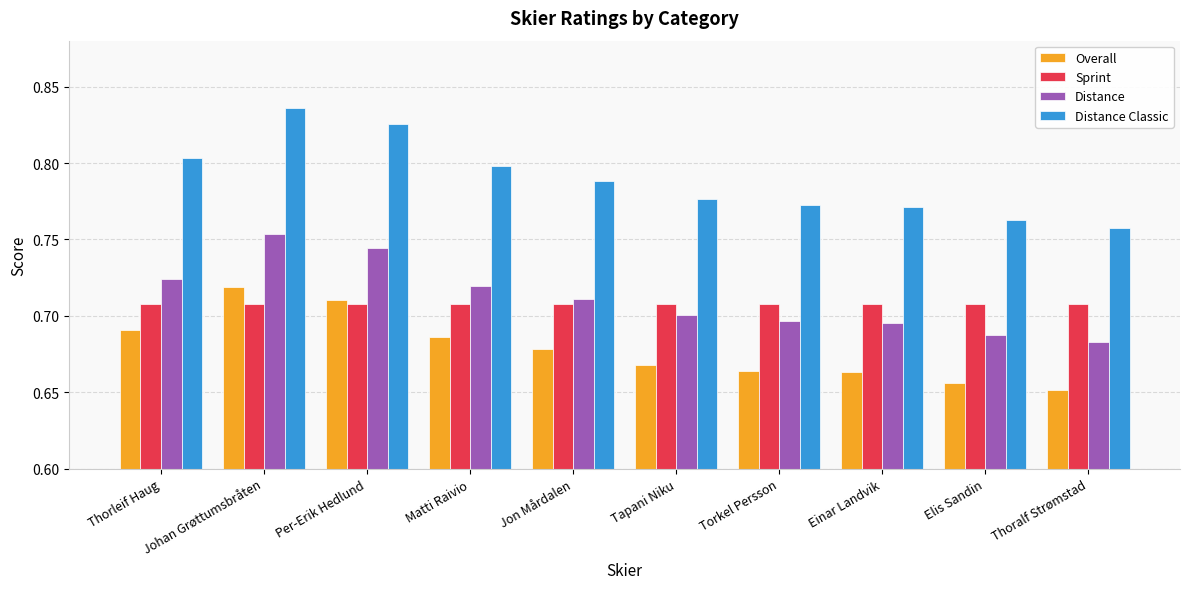

What is the label of the 7th bar from the left?

Torkel Persson